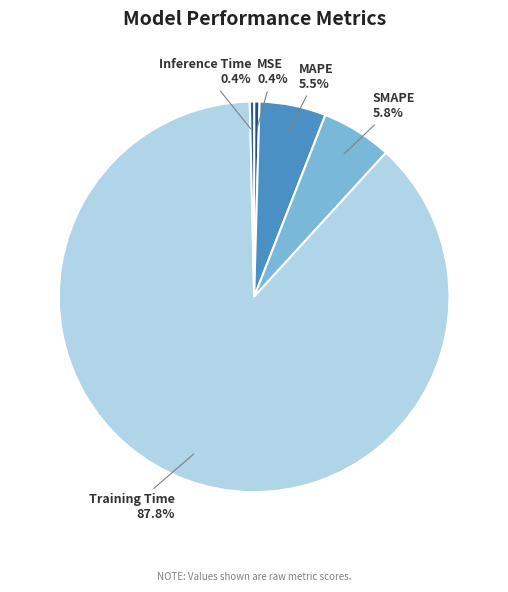

To the nearest percent, what is the difference between the MAPE and Inference Time slice percentages?

5%